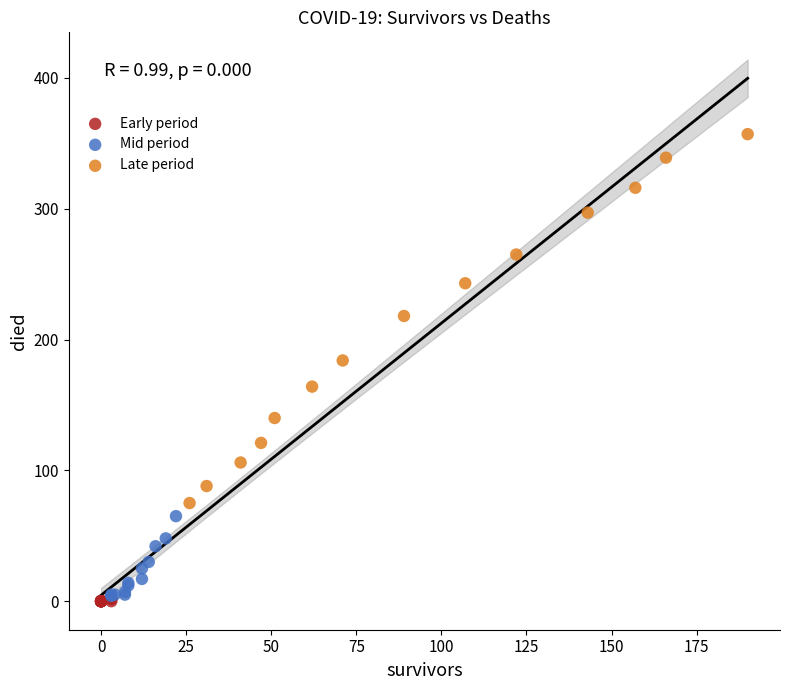

Which series reaches the maximum Y coordinate?

Late period